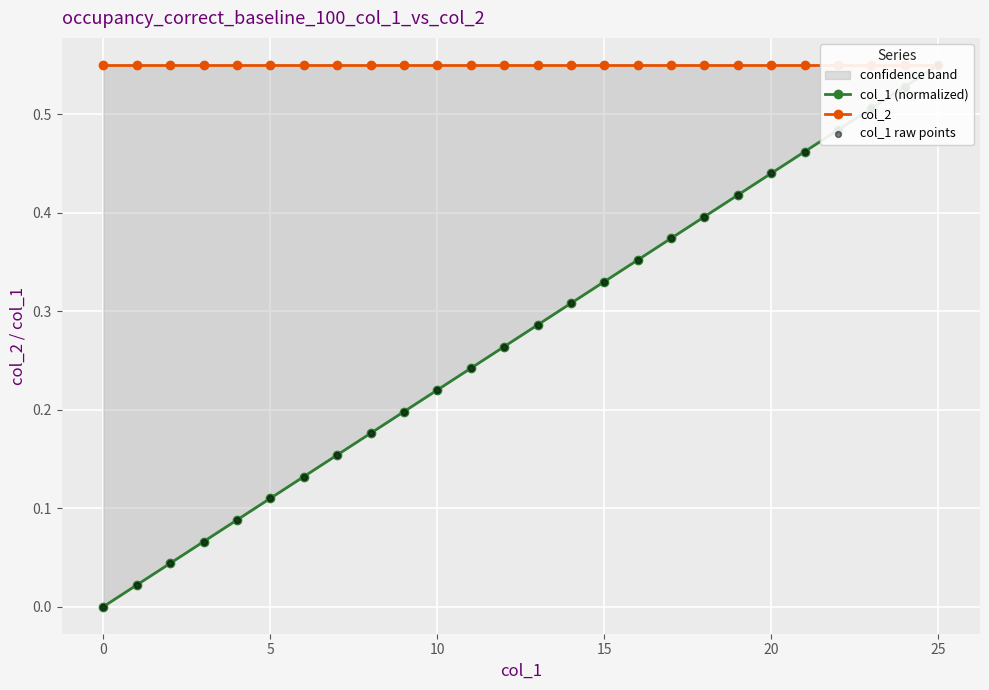

At how many categories does at least one series exceed 0?

26